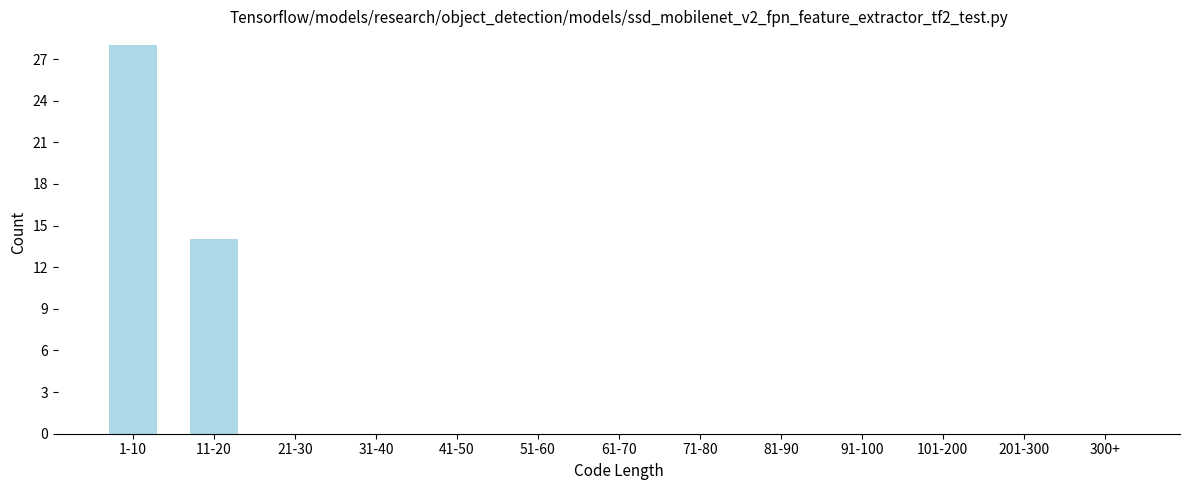

Reading left to right, list all the values displayed in this chart.

1-10=28	11-20=14	21-30=0	31-40=0	41-50=0	51-60=0	61-70=0	71-80=0	81-90=0	91-100=0	101-200=0	201-300=0	300+=0